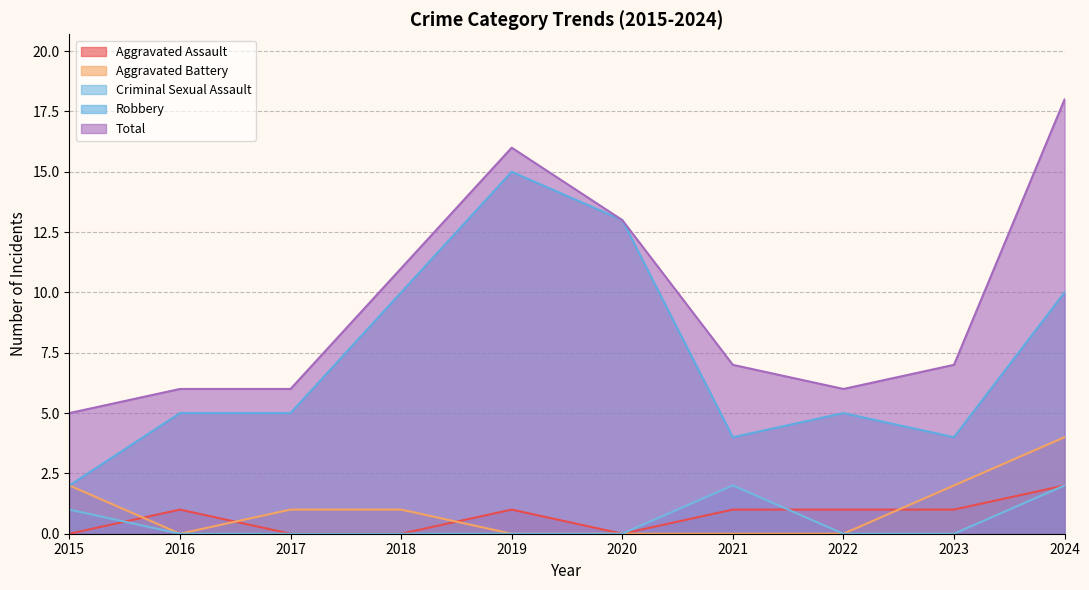

Which series changed the most between 2018 and 2023?

Robbery